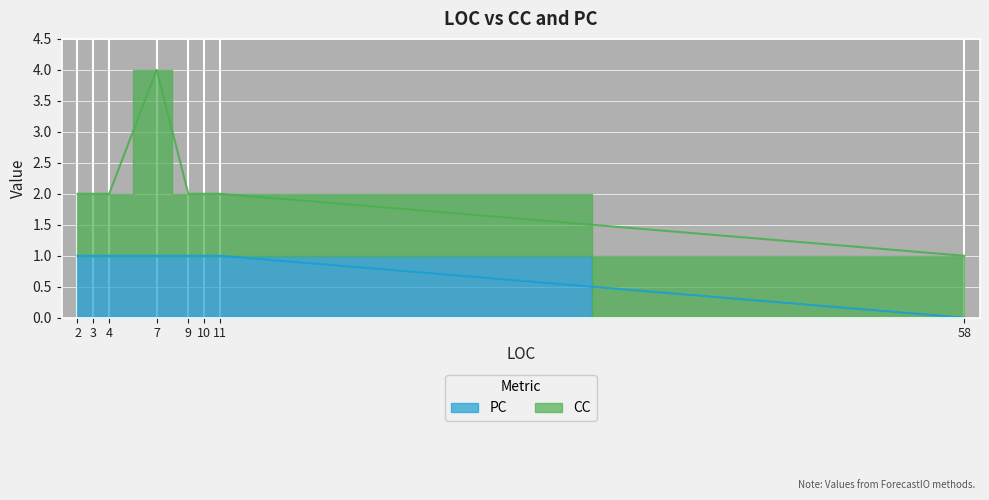

What is the change in value from 3 to 58?

-1